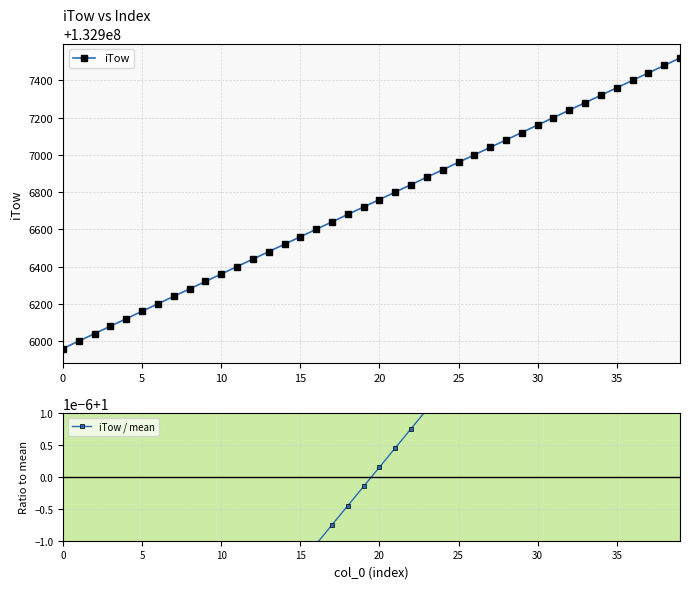

What is the difference between the maximum and minimum values in the iTow series?

1560